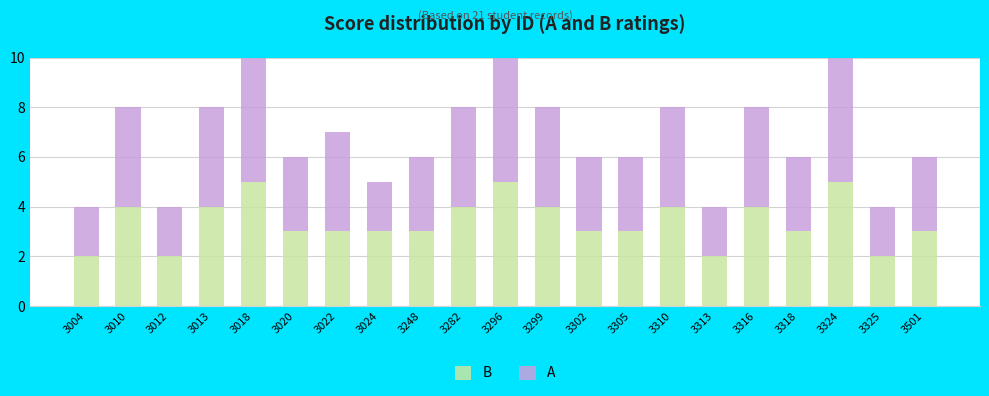

What is the sum of all B values?

71